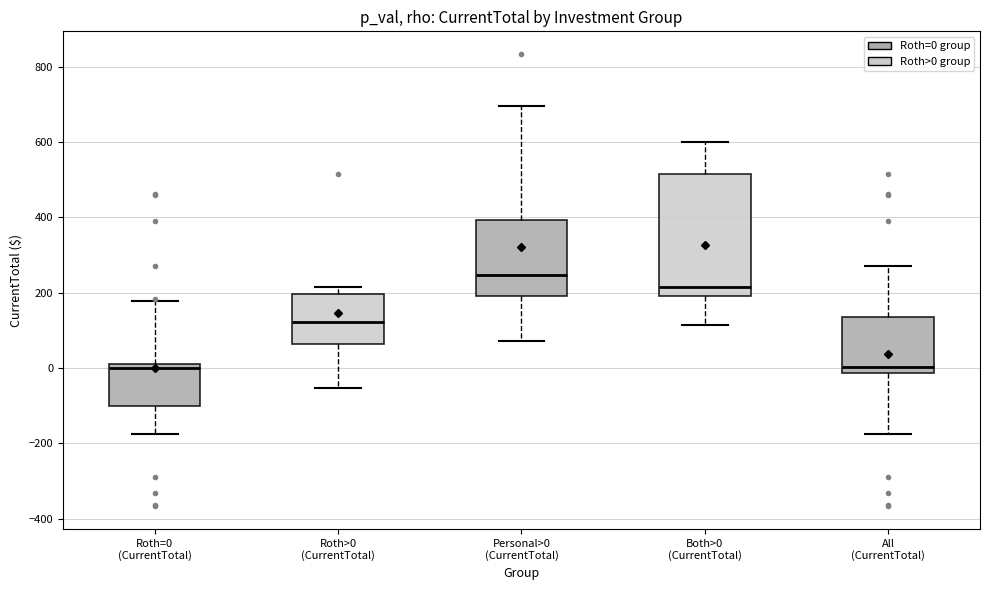

Reading left to right, read every box against the y-axis: the position of its median line, the range the box covers, and the ends of its whiskers. The values are not printed on the chart, so give them approximately, as read against the axis.

Roth=0 (CurrentTotal): median 0, box -100 to 20, whiskers -180 to 180
Roth>0 (CurrentTotal): median 120, box 60 to 200, whiskers -60 to 220
Personal>0 (CurrentTotal): median 240, box 200 to 400, whiskers 80 to 700
Both>0 (CurrentTotal): median 220, box 200 to 520, whiskers 120 to 600
All (CurrentTotal): median 0, box -20 to 140, whiskers -180 to 280